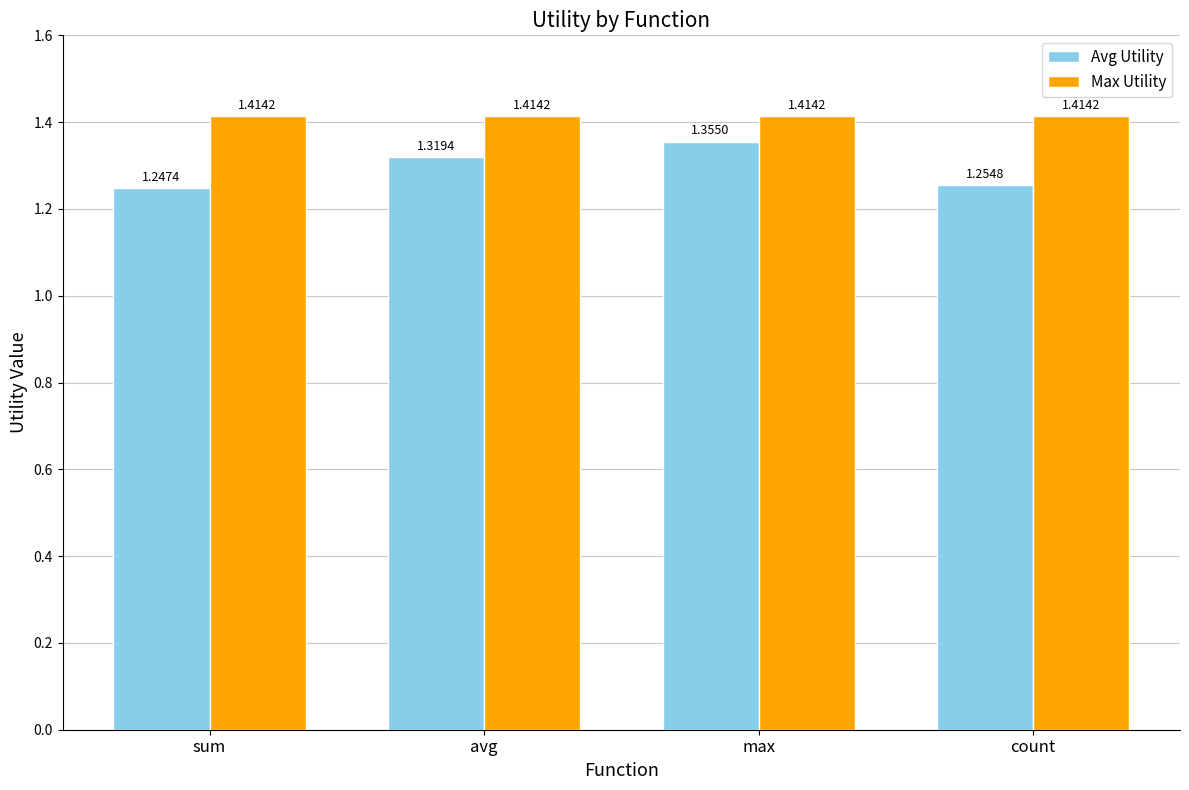

Rank the categories by Avg Utility value from lowest to highest.

sum, count, avg, max